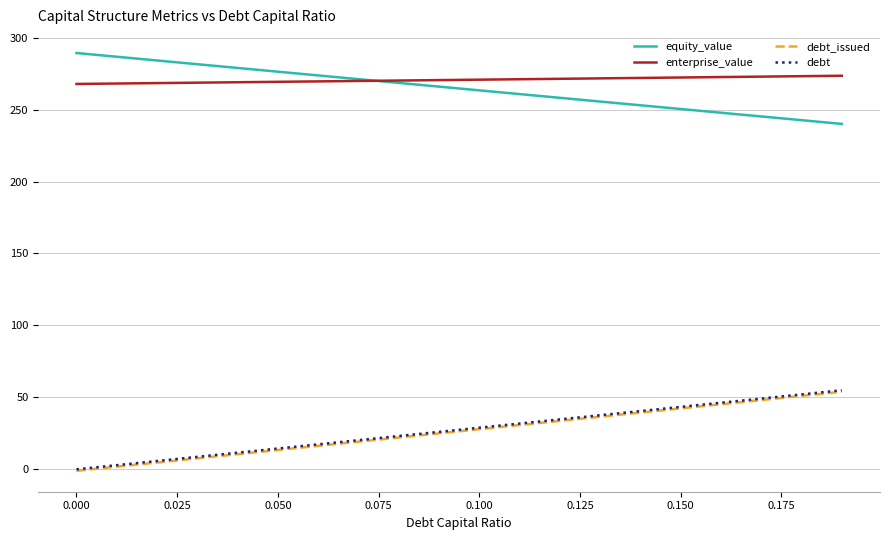

What is the highest value of the enterprise_value series?

273.5